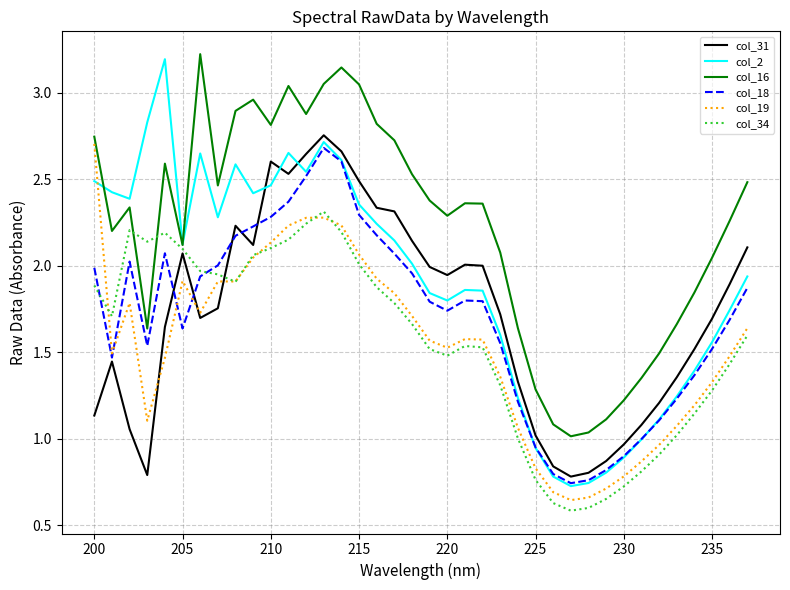

Which series has the largest total across all categories?

col_16